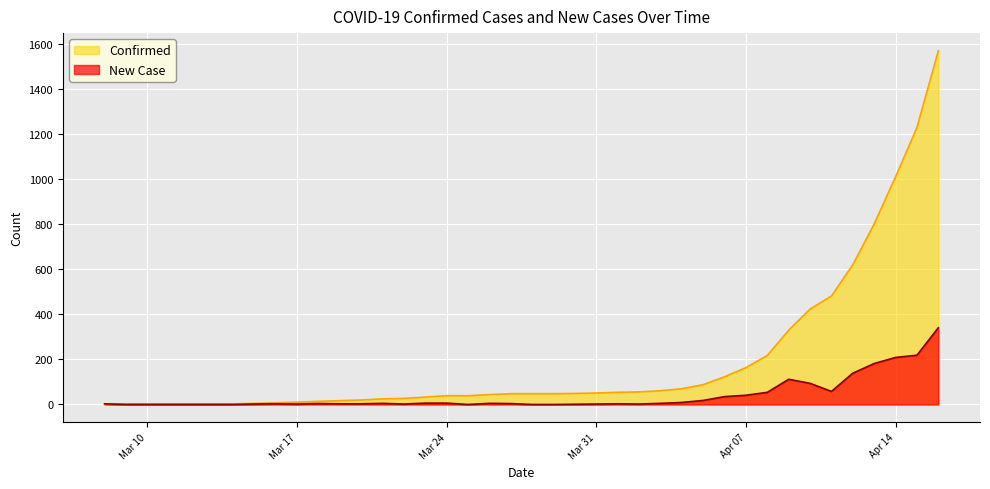

Is it true that New Case equals 2 at Mar 31?

True